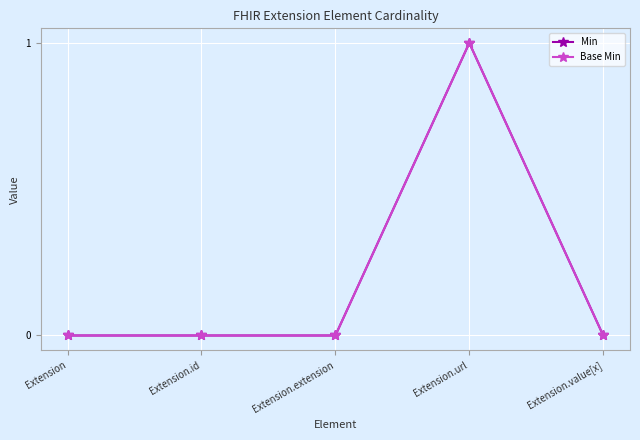

What is the difference between the Min values at Extension.url and Extension.id?

1